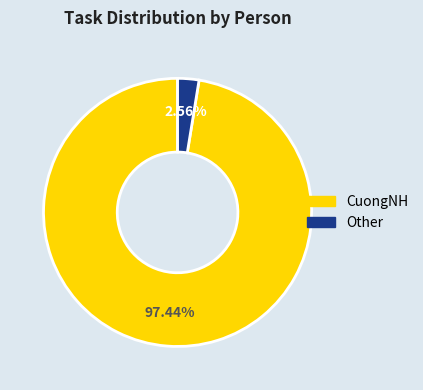

Which slice represents more than half of the pie?

CuongNH